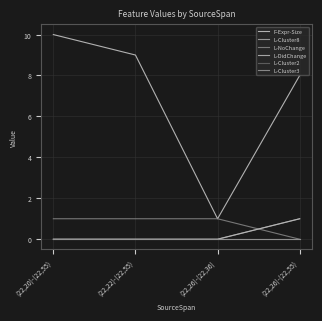

True or false: L-NoChange and L-Cluster2 intersect in this chart.

False